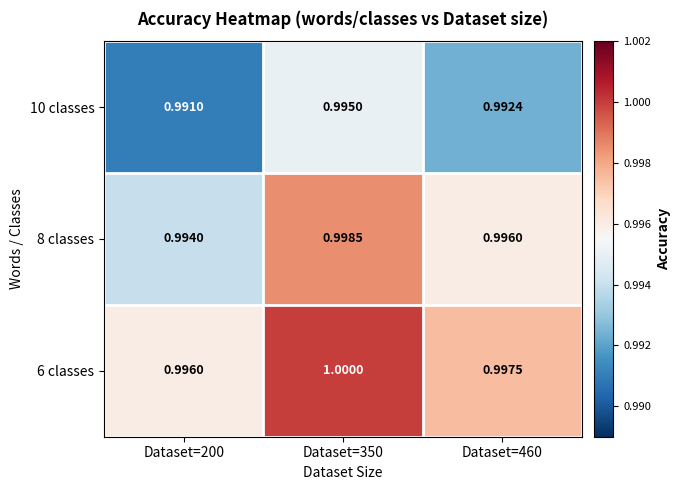

How many categories are shown in the chart?

3